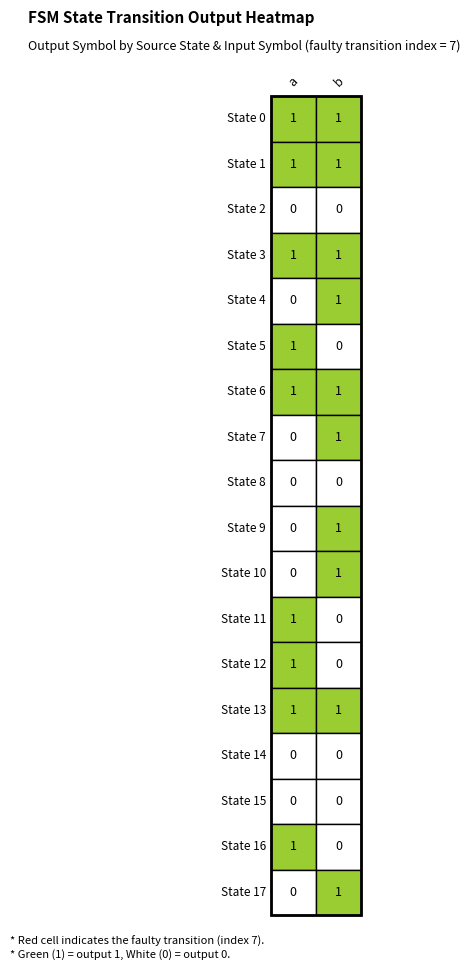

Reading left to right, extract all data points from this chart.

0: 1	1
1: 1	1
2: 0	0
3: 1	1
4: 0	1
5: 1	0
6: 1	1
7: 0	1
8: 0	0
9: 0	1
10: 0	1
11: 1	0
12: 1	0
13: 1	1
14: 0	0
15: 0	0
16: 1	0
17: 0	1